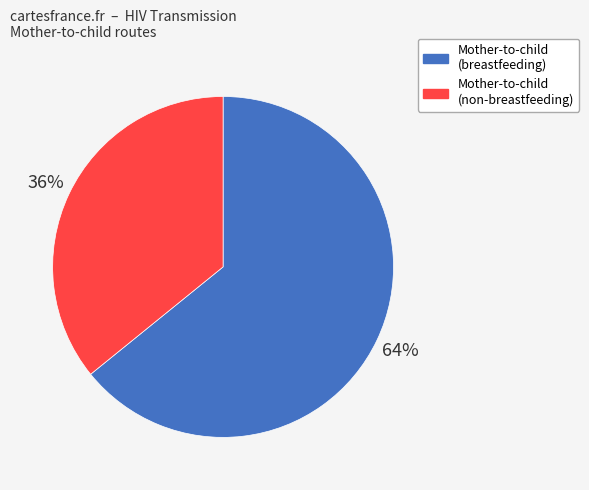

How many segments does this pie chart have?

2